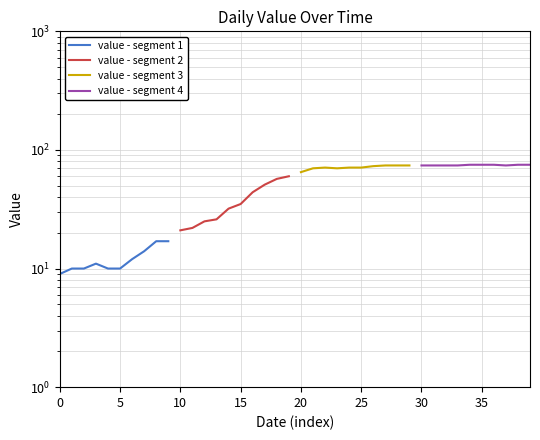

How many values in the value - segment 3 series are below 71?

3